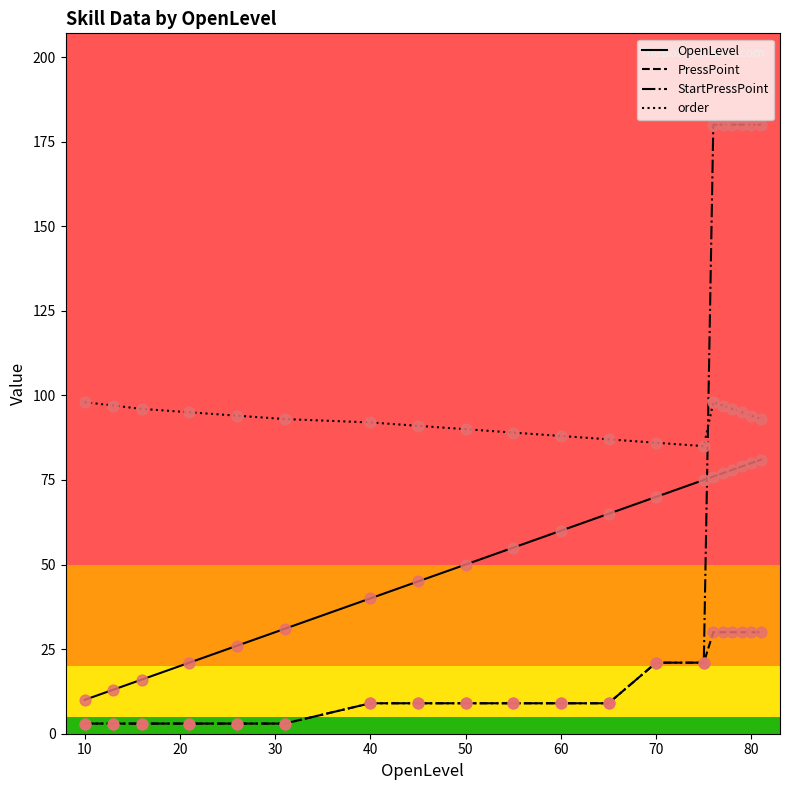

Which series has the largest range (max minus min)?

StartPressPoint